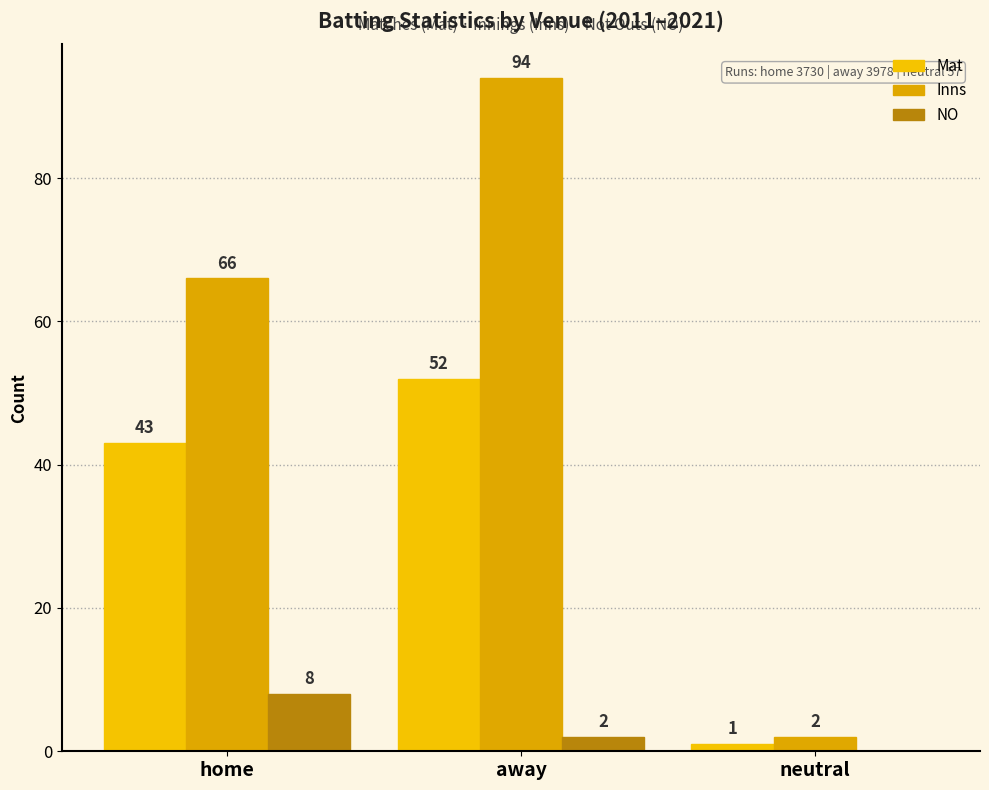

Where does the NO series first go above 2?

home